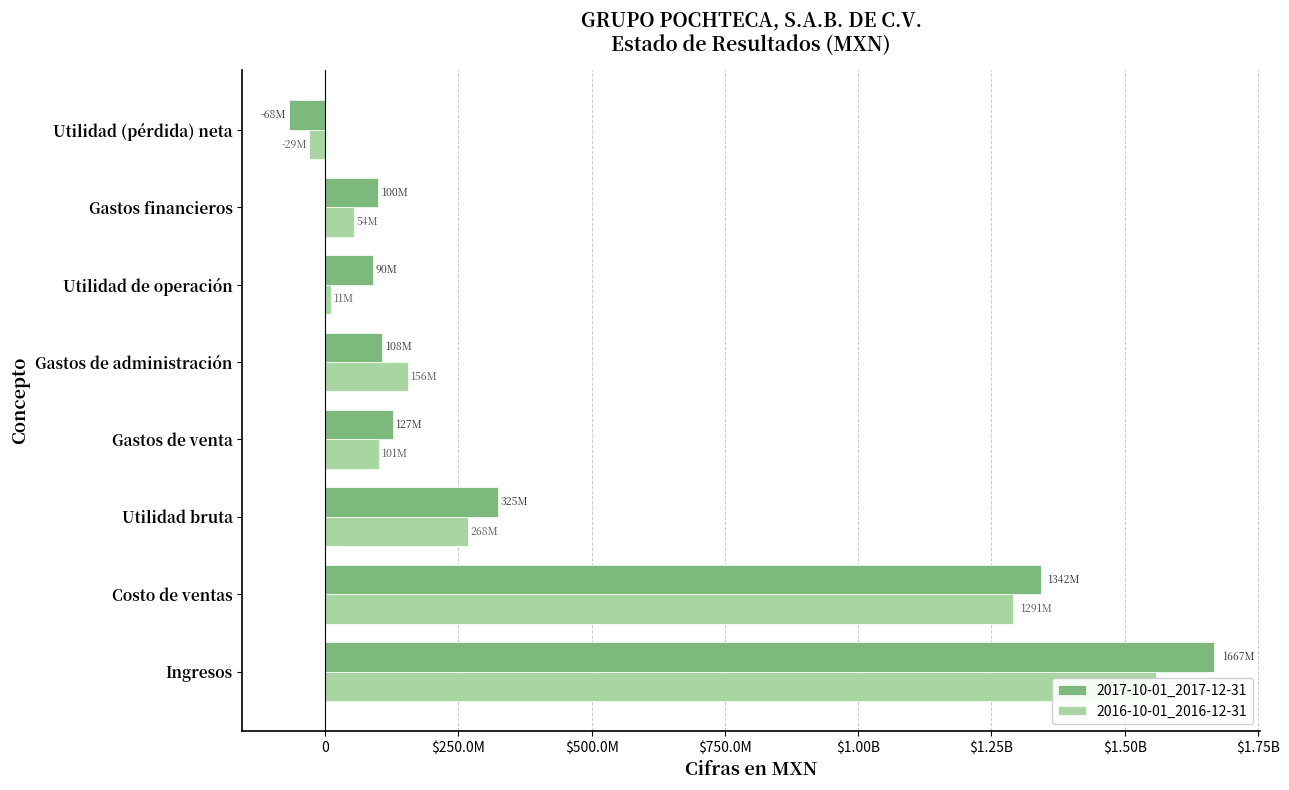

List the series in order of their overall mean, highest first.

2017-10-01_2017-12-31, 2016-10-01_2016-12-31